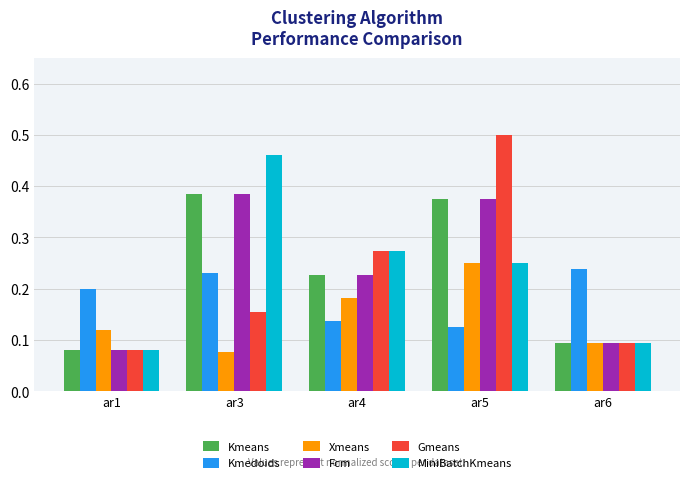

Which label corresponds to the largest value in the chart?

ar5